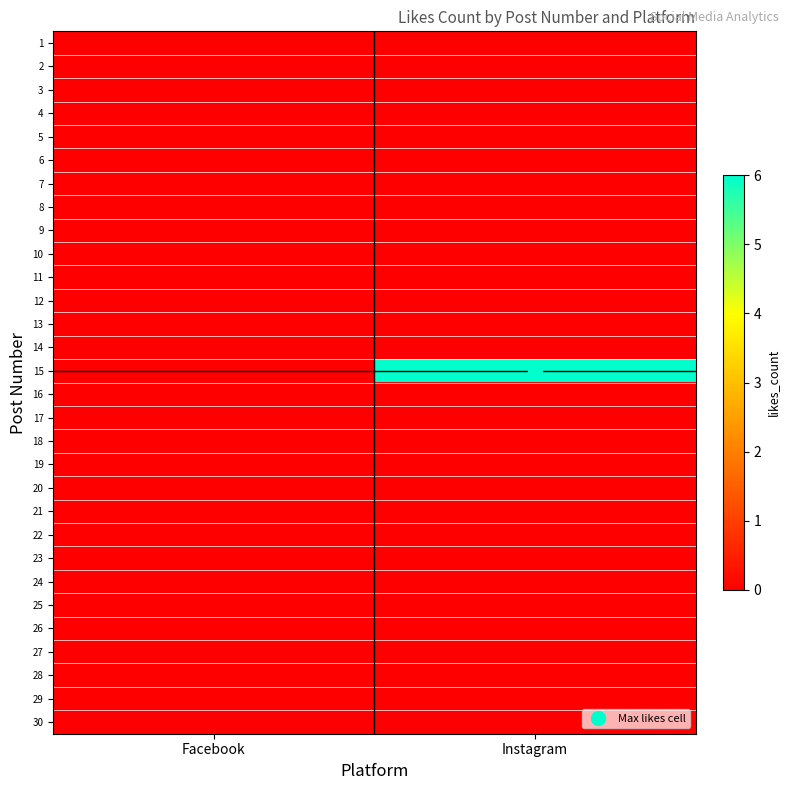

Which has a higher value, Instagram or Facebook?

Instagram